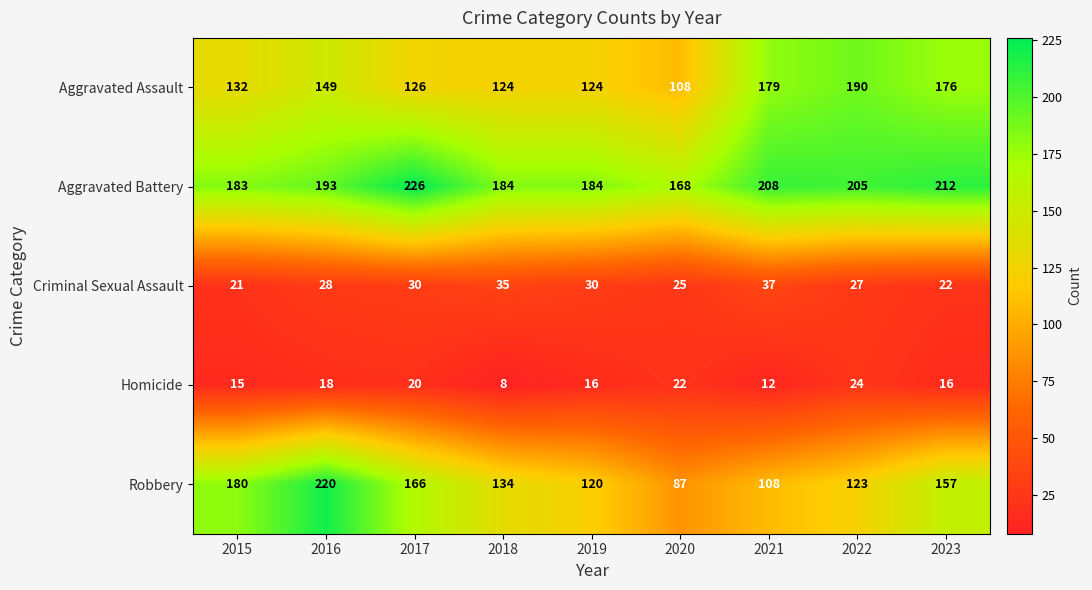

Which label corresponds to the largest value in the chart?

2017